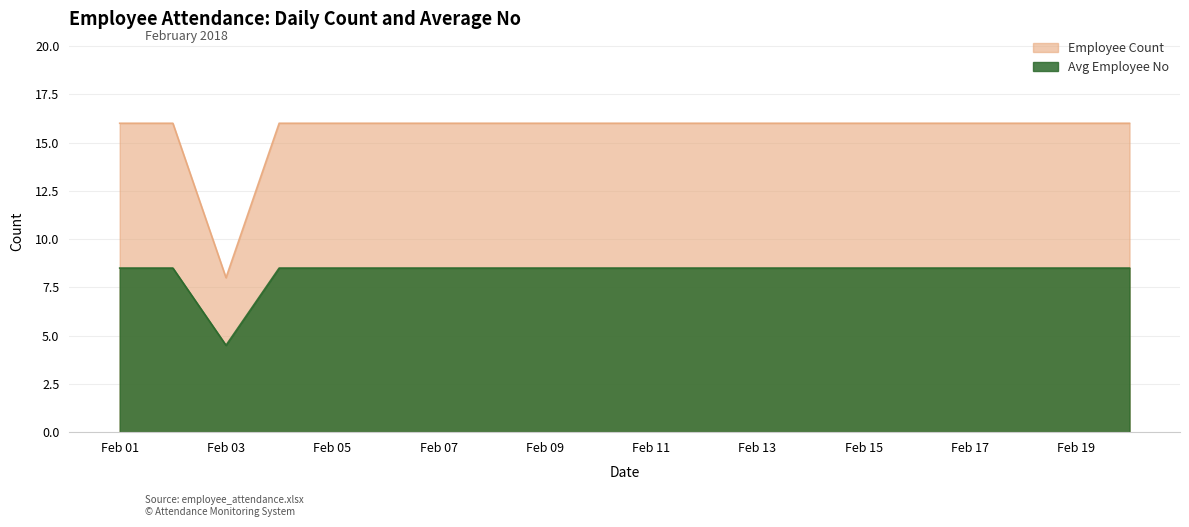

True or false: Employee Count and Avg Employee No cross at least once.

False